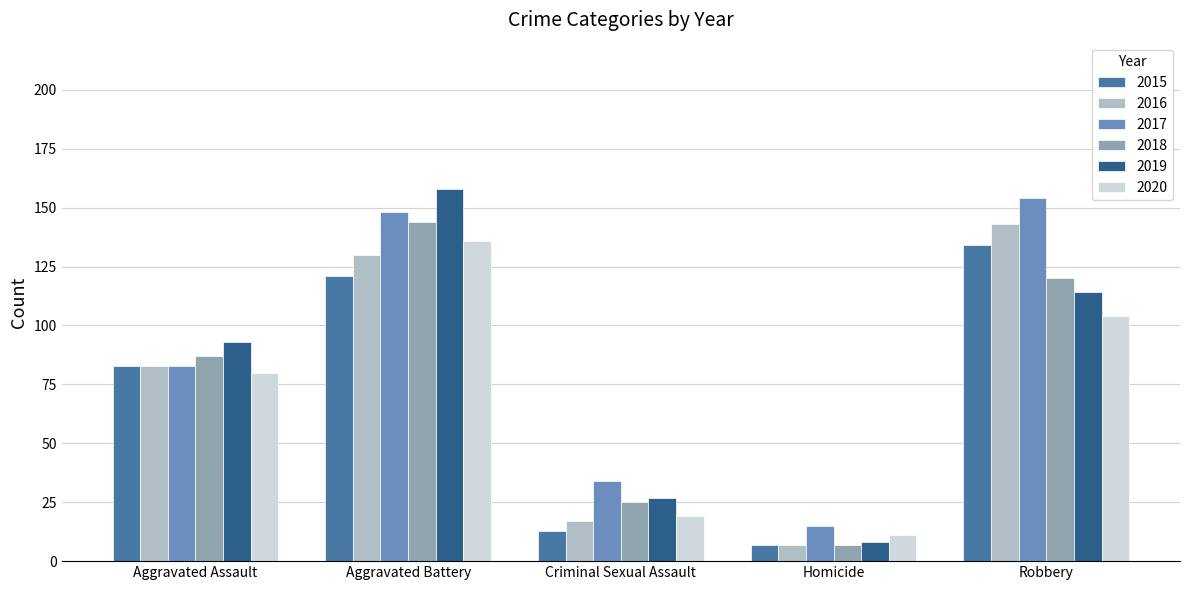

At which label is 2018 closest to 75?

Aggravated Assault